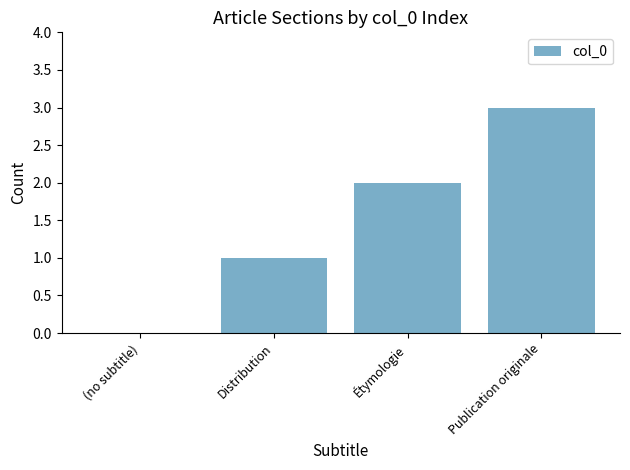

The value at (no subtitle) is 2. True or false?

False